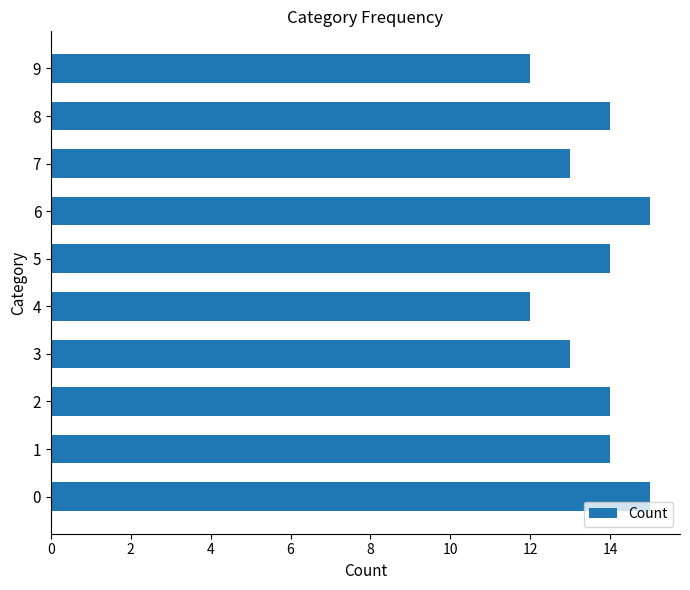

Reading bottom to top, list all the values displayed in this chart.

15	14	14	13	12	14	15	13	14	12